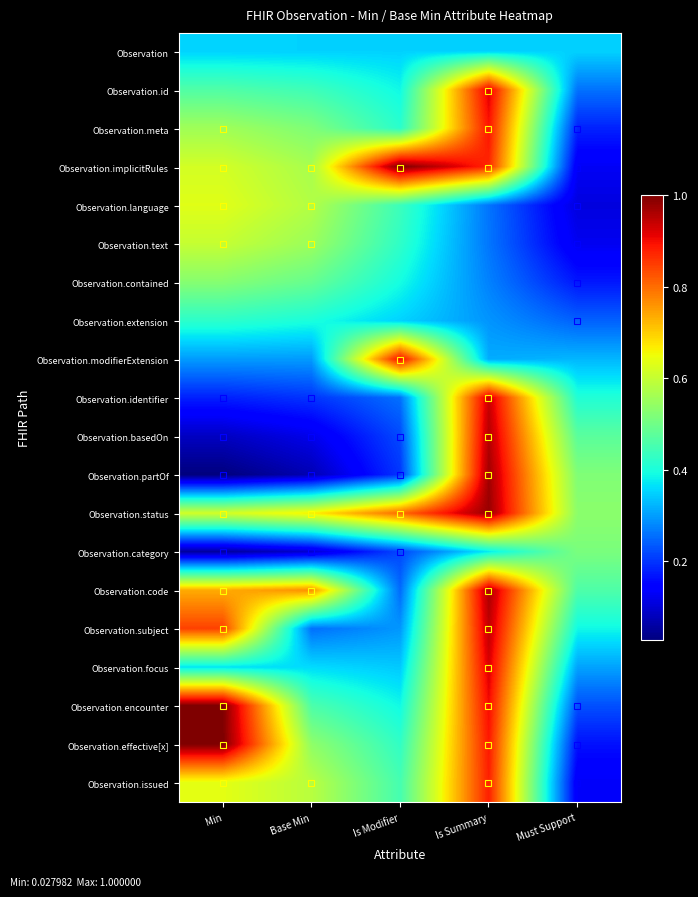

Which label corresponds to the smallest value in the chart?

Min